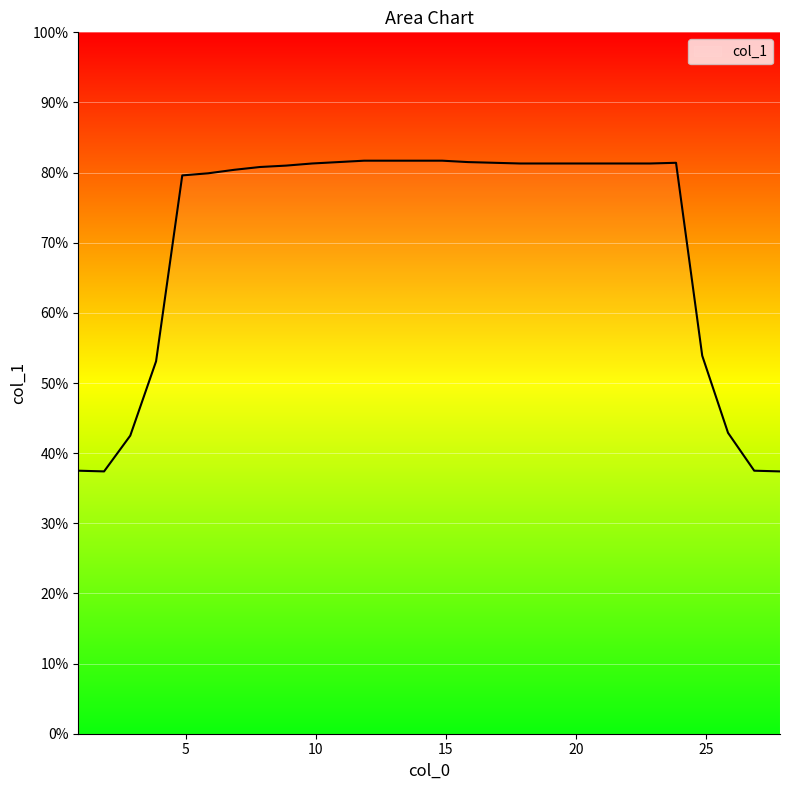

What position from the left is 12.858?

13